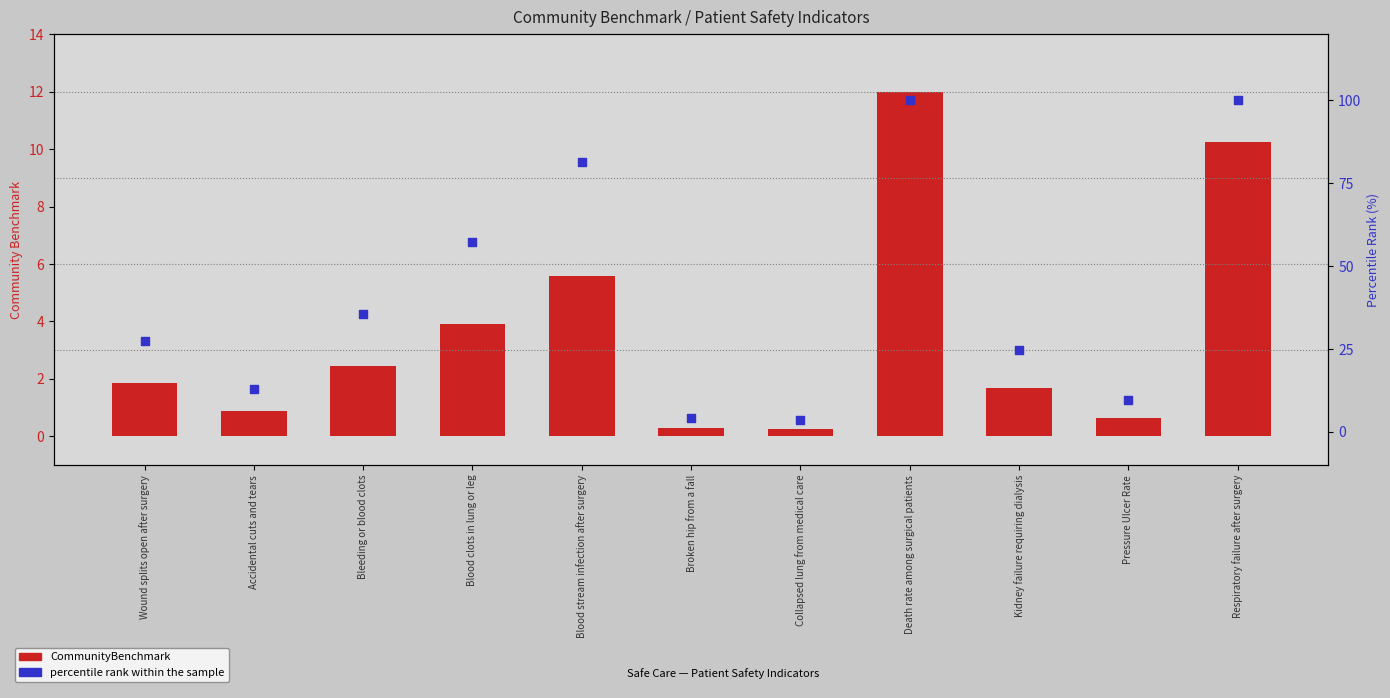

What are all the series names shown in the legend?

CommunityBenchmark, percentile rank within the sample